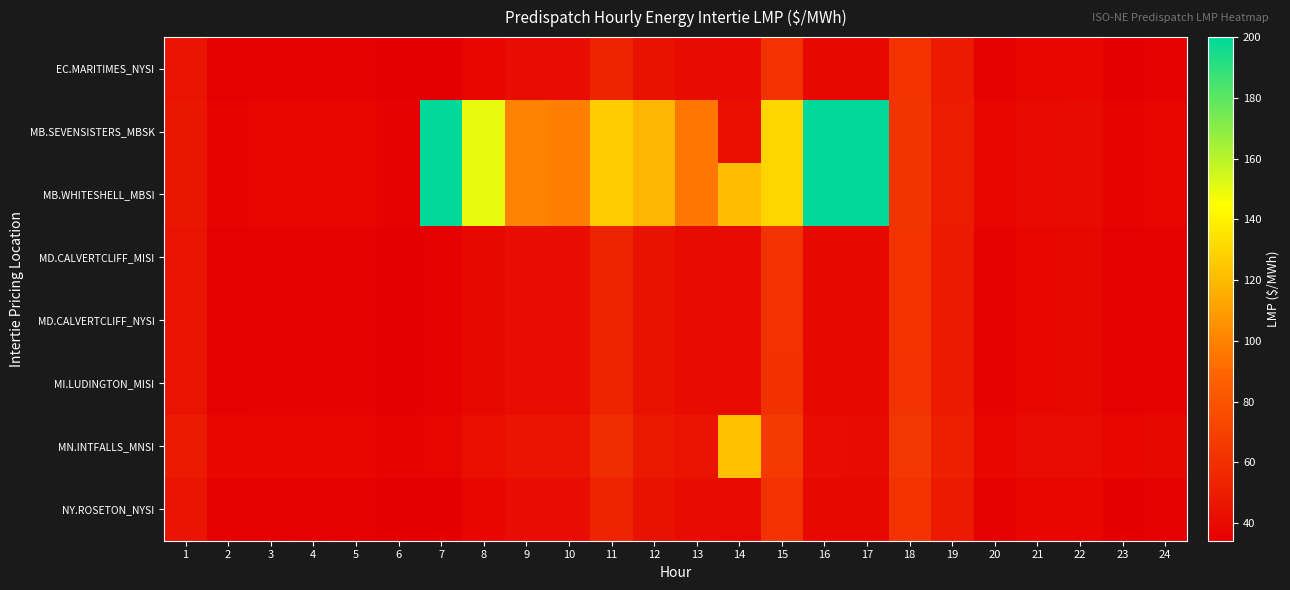

Reading left to right, extract all data points from this chart.

EC.MARITIMES_NYSI: 1=44.6	2=34.9	3=35.4	4=35.5	5=35.4	6=34.2	7=34.7	8=38.6	9=41.4	10=41.8	11=54.1	12=43.6	13=41.1	14=40.0	15=61.5	16=39.4	17=39.4	18=62.2	19=48.5	20=35.9	21=38.1	22=38.6	23=34.8	24=35.6
MB.SEVENSISTERS_MBSK: 1=46.6	2=36.8	3=37.4	4=37.4	5=37.3	6=35.7	7=200.0	8=150.0	9=99.9	10=98.9	11=126.7	12=118.4	13=96.0	14=42.4	15=130.0	16=200.0	17=200.0	18=63.2	19=49.8	20=37.2	21=40.0	22=40.4	23=36.7	24=37.5
MB.WHITESHELL_MBSI: 1=46.6	2=36.9	3=37.4	4=37.5	5=37.3	6=35.7	7=200.0	8=150.0	9=100.0	10=99.0	11=126.8	12=118.5	13=96.0	14=121.0	15=130.0	16=200.0	17=200.0	18=63.2	19=49.8	20=37.2	21=40.0	22=40.4	23=36.7	24=37.5
MD.CALVERTCLIFF_MISI: 1=44.6	2=35.1	3=35.6	4=35.7	5=35.6	6=34.3	7=34.9	8=38.7	9=41.5	10=41.8	11=54.2	12=43.8	13=41.2	14=40.2	15=61.5	16=39.3	17=39.3	18=62.1	19=48.5	20=35.8	21=38.3	22=38.7	23=34.9	24=35.7
MD.CALVERTCLIFF_NYSI: 1=44.6	2=35.1	3=35.6	4=35.7	5=35.6	6=34.3	7=34.9	8=38.7	9=41.5	10=41.8	11=54.2	12=43.8	13=41.2	14=40.2	15=61.5	16=39.3	17=39.3	18=62.1	19=48.5	20=35.8	21=38.3	22=38.7	23=34.9	24=35.7
MI.LUDINGTON_MISI: 1=44.6	2=35.1	3=35.6	4=35.7	5=35.6	6=34.4	7=35.0	8=38.7	9=41.5	10=41.7	11=54.2	12=43.9	13=41.2	14=40.2	15=61.4	16=39.2	17=39.1	18=61.8	19=48.5	20=35.7	21=38.4	22=38.8	23=34.9	24=35.6
MN.INTFALLS_MNSI: 1=48.5	2=38.3	3=38.5	4=38.5	5=38.4	6=36.5	7=37.7	8=42.4	9=45.3	10=45.5	11=58.8	12=47.6	13=44.8	14=122.5	15=65.6	16=41.7	17=41.3	18=64.4	19=51.0	20=38.3	21=41.3	22=41.6	23=37.9	24=38.7
NY.ROSETON_NYSI: 1=44.6	2=34.9	3=35.4	4=35.5	5=35.4	6=34.2	7=34.7	8=38.6	9=41.4	10=41.8	11=54.1	12=43.6	13=41.1	14=40.0	15=61.5	16=39.4	17=39.4	18=62.2	19=48.5	20=35.9	21=38.1	22=38.6	23=34.8	24=35.6